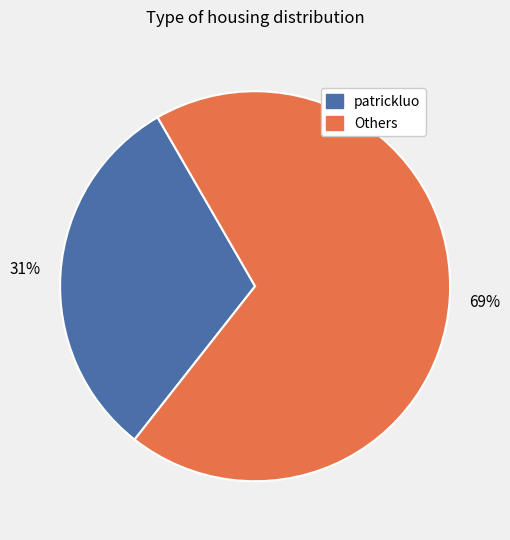

Which slice is the smallest?

patrickluo